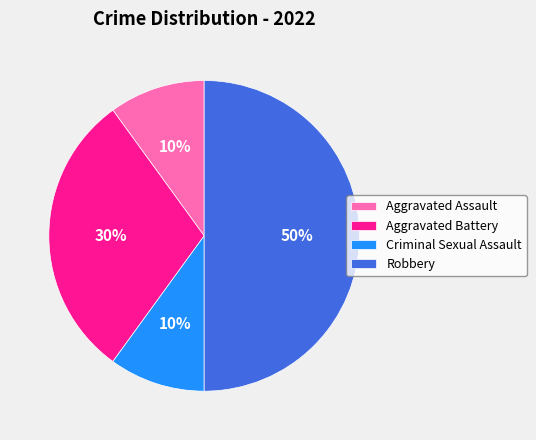

What is the largest slice in the pie chart?

Robbery